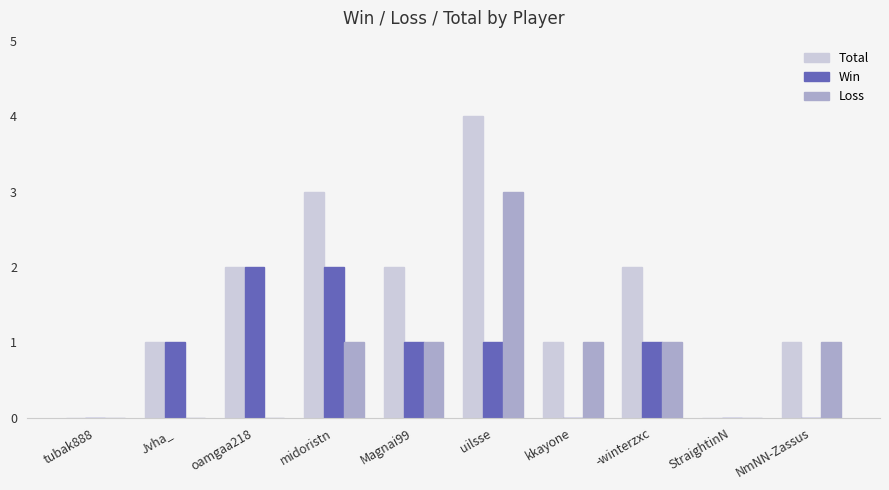

What is the average value of the Loss series?

1